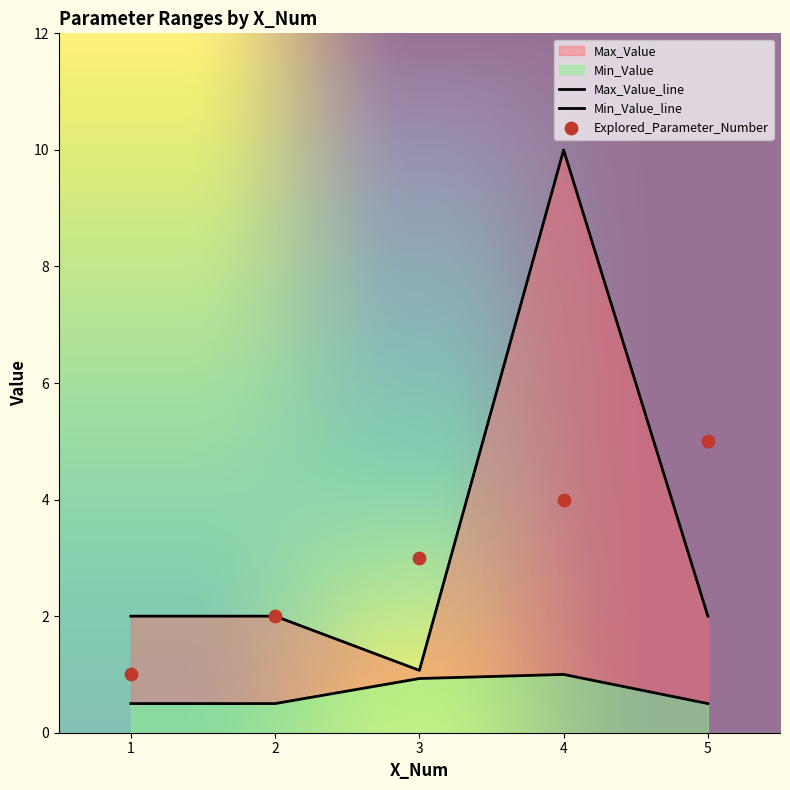

At which category is the sum across all series the highest?

4